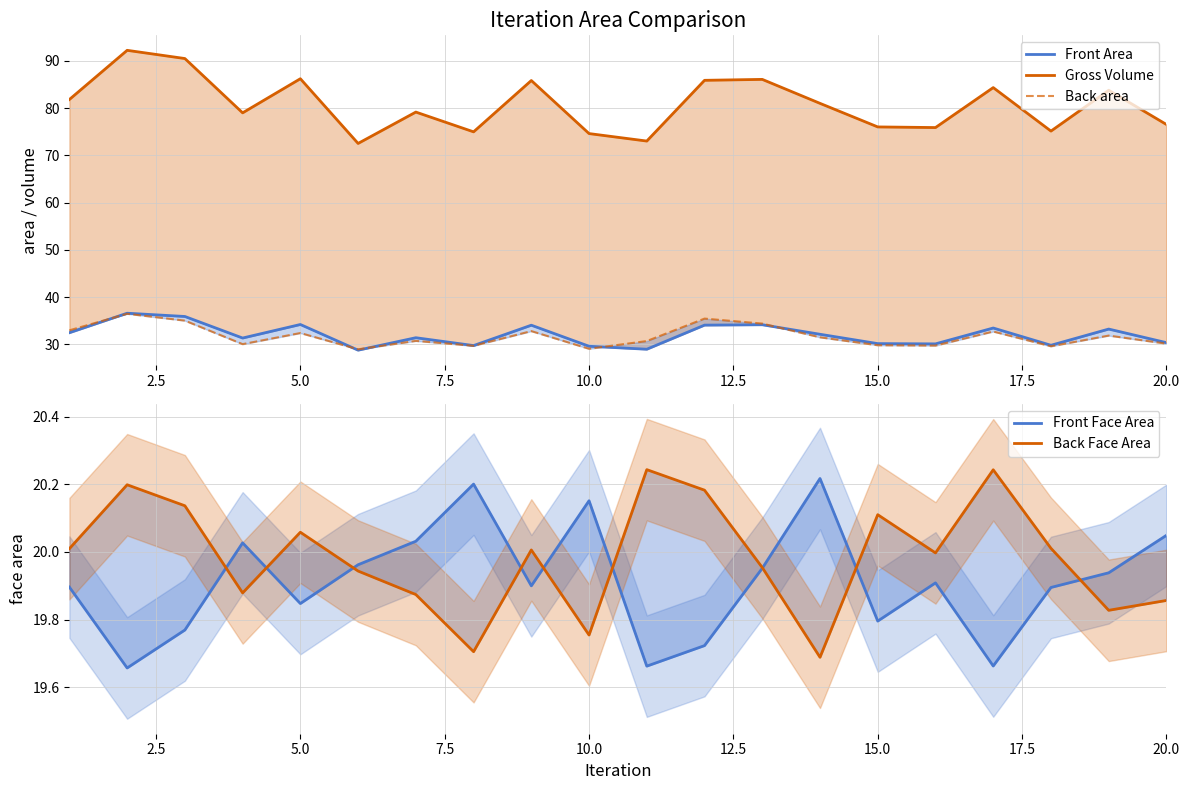

How many values in the Gross Volume series exceed 81?

10